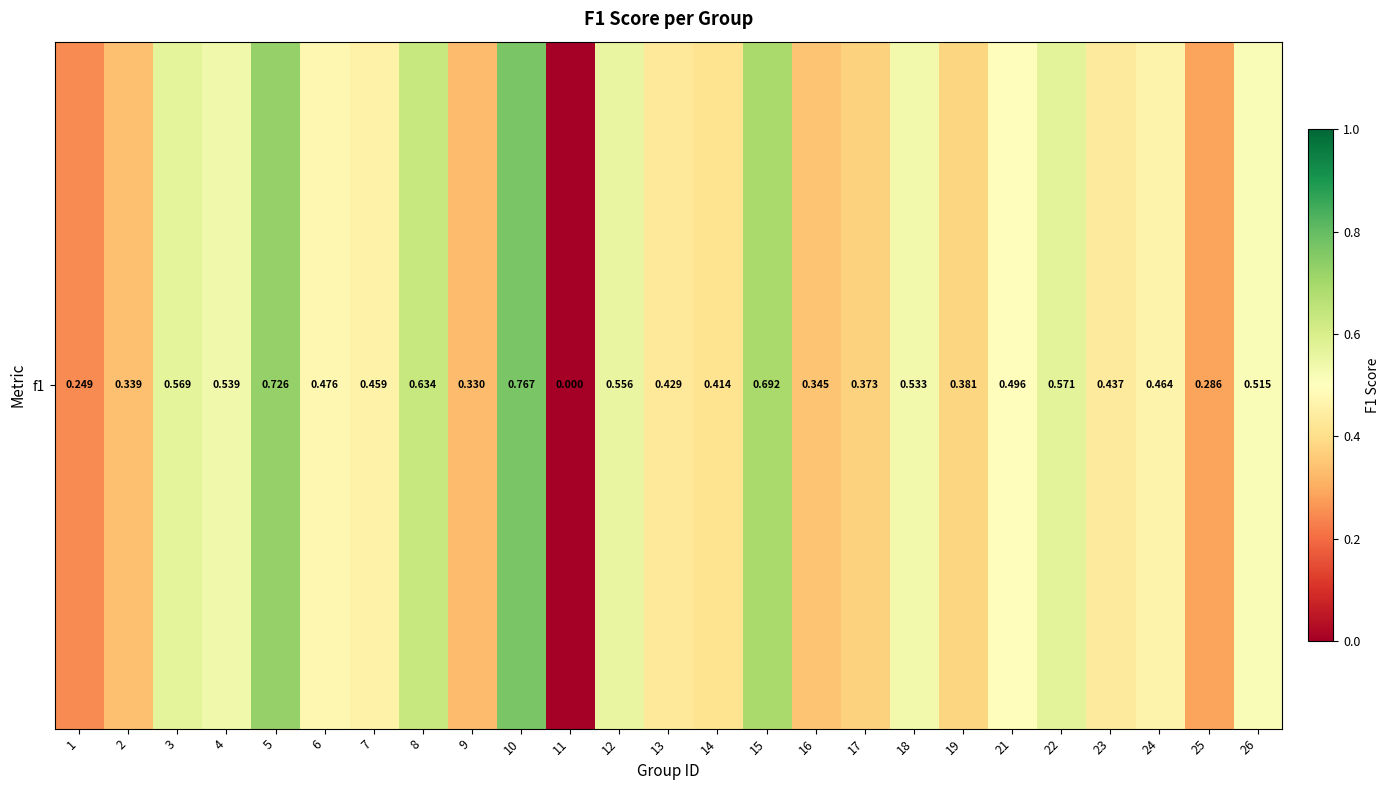

The value at 24 is 0.7. True or false?

False